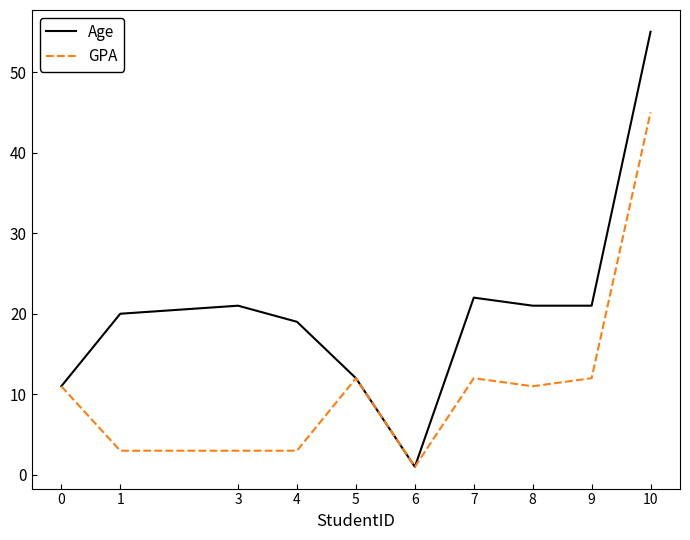

What is the difference between the GPA values at 1 and 5?

9